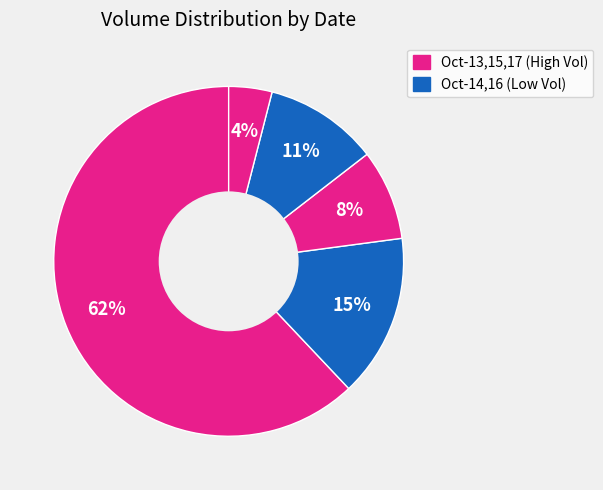

Count the number of slices in the pie.

5